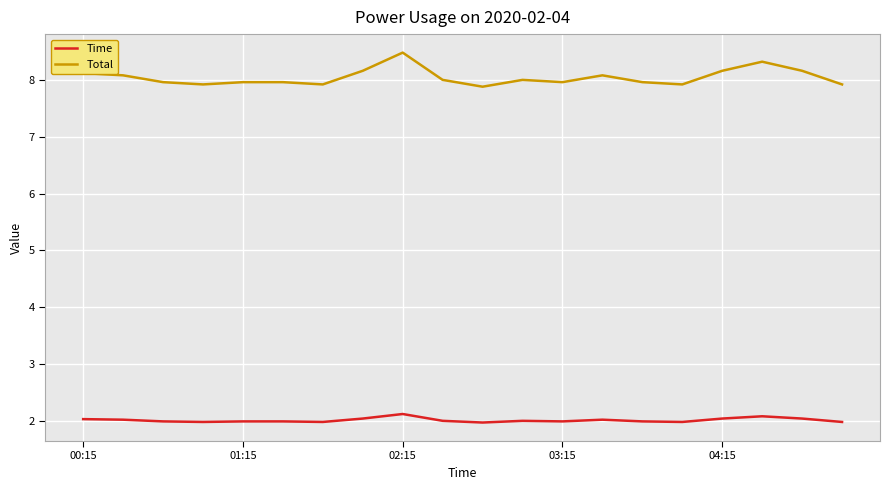

What is the lowest value of the Total series?

7.9